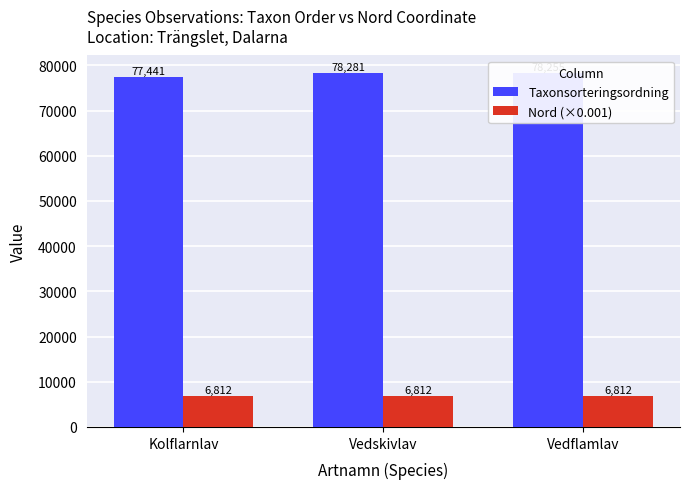

At which label does Taxonsorteringsordning first exceed 78255?

Vedskivlav